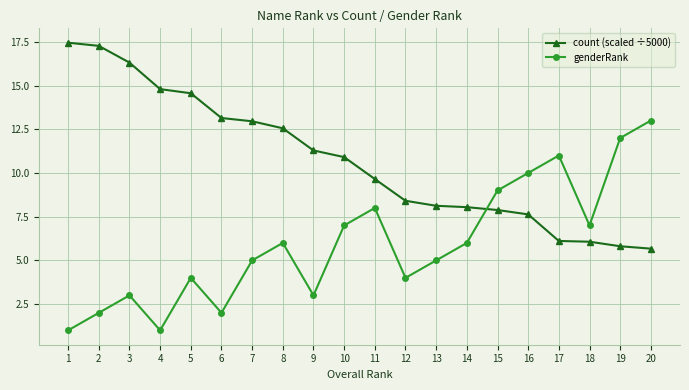

In genderRank, how many points are lower than both neighbors (excluding endpoints)?

5